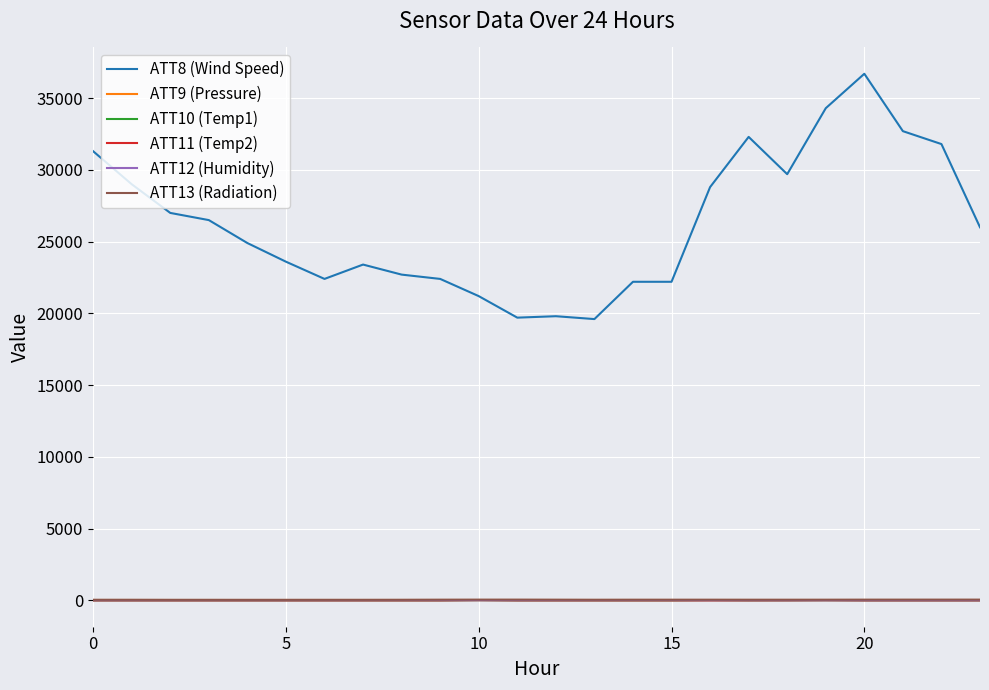

True or false: ATT8 (Wind Speed) and ATT12 (Humidity) intersect in this chart.

False